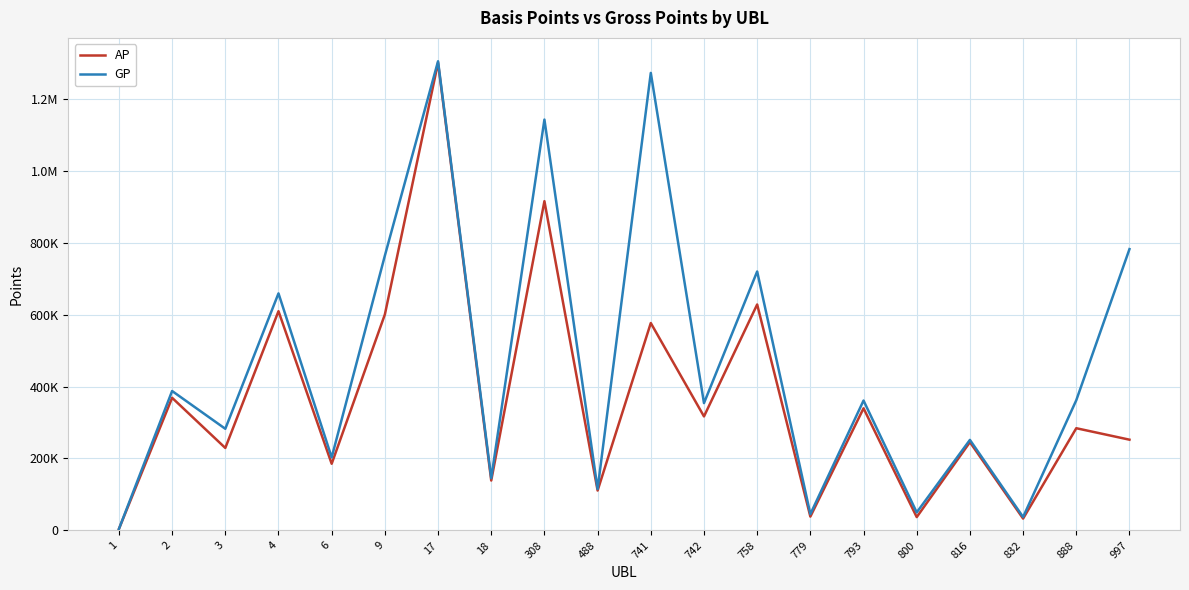

Does the chart have visible grid lines?

Yes